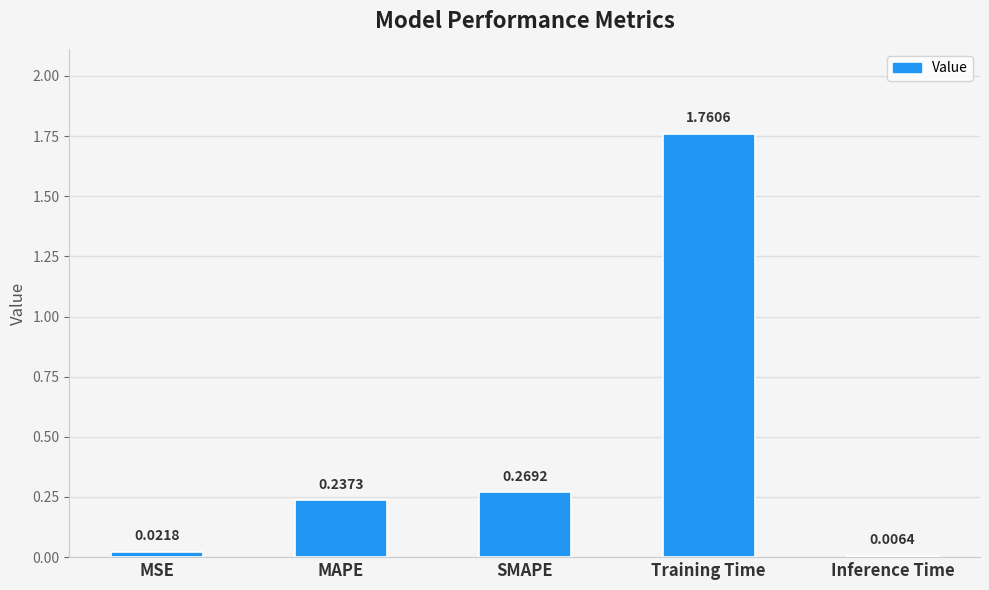

Rank the categories by value from highest to lowest.

Training Time, SMAPE, MAPE, MSE, Inference Time